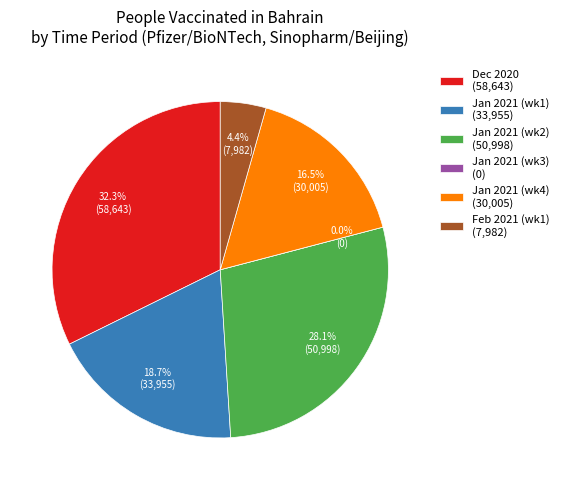

What percentage is NOT represented by Pfizer/BioNTech?

64.7%